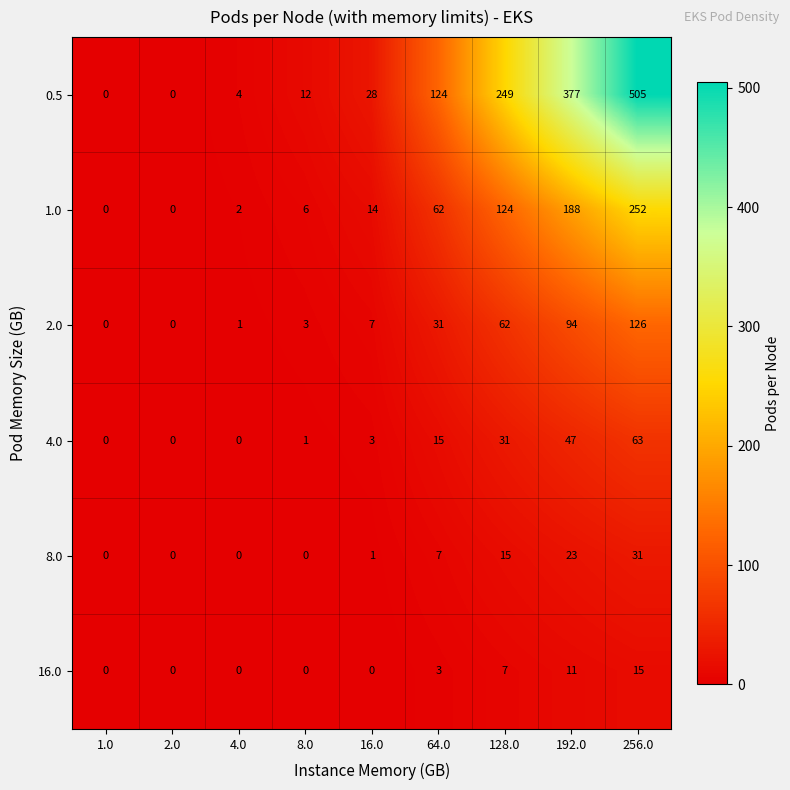

What value does the 1.0 series have at 256.0?

252